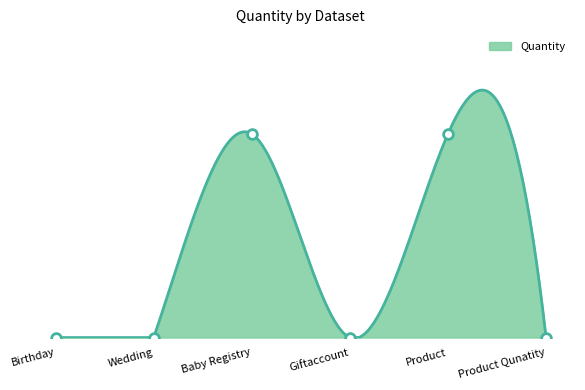

True or false: there are more than 0 points higher than both neighbors.

True